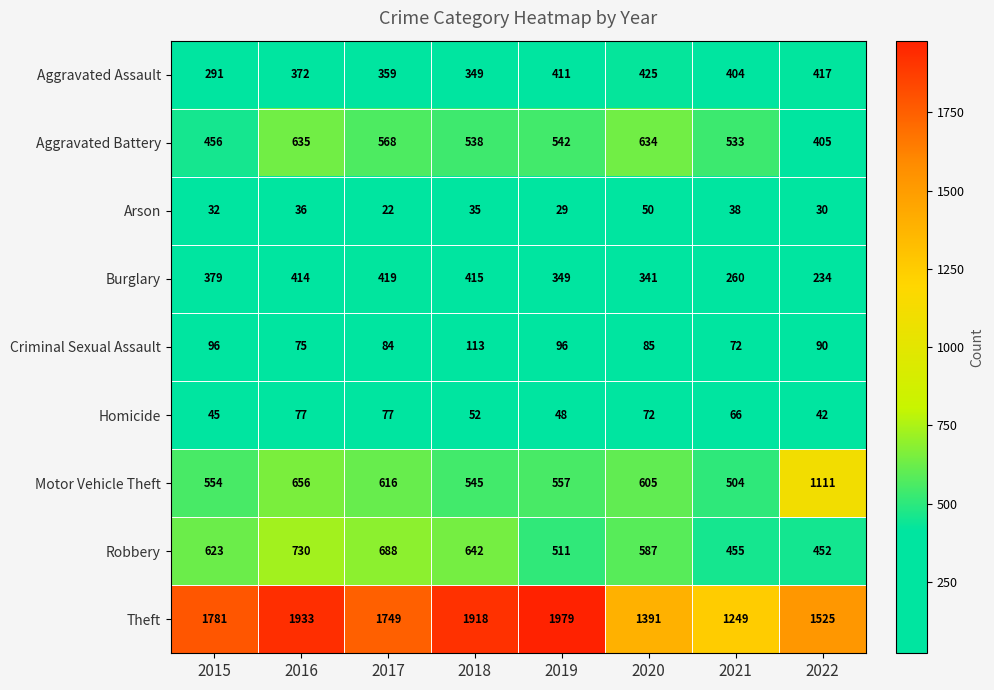

What value does the Arson series have at 2022, to the nearest 10?

30